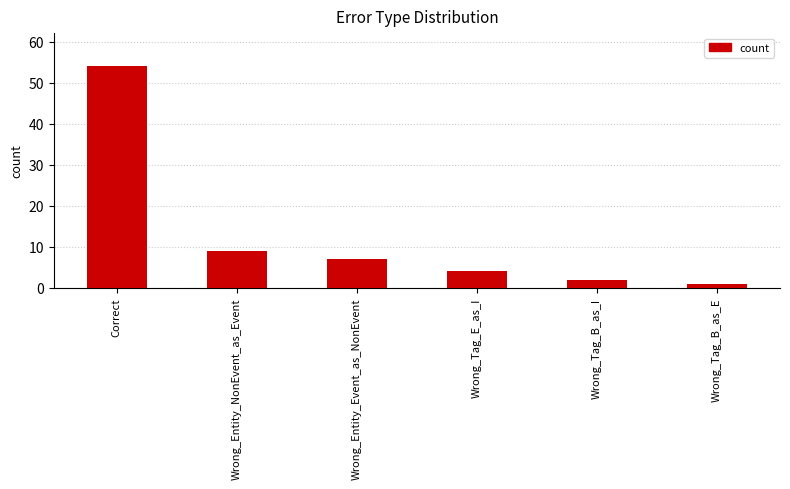

Reading left to right, what are all the values shown in this chart?

54	9	7	4	2	1